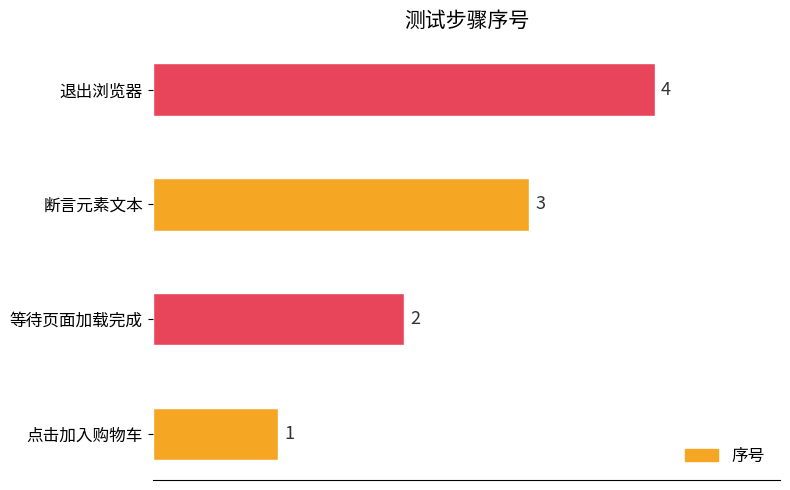

At which label is the value closest to 2?

等待页面加载完成